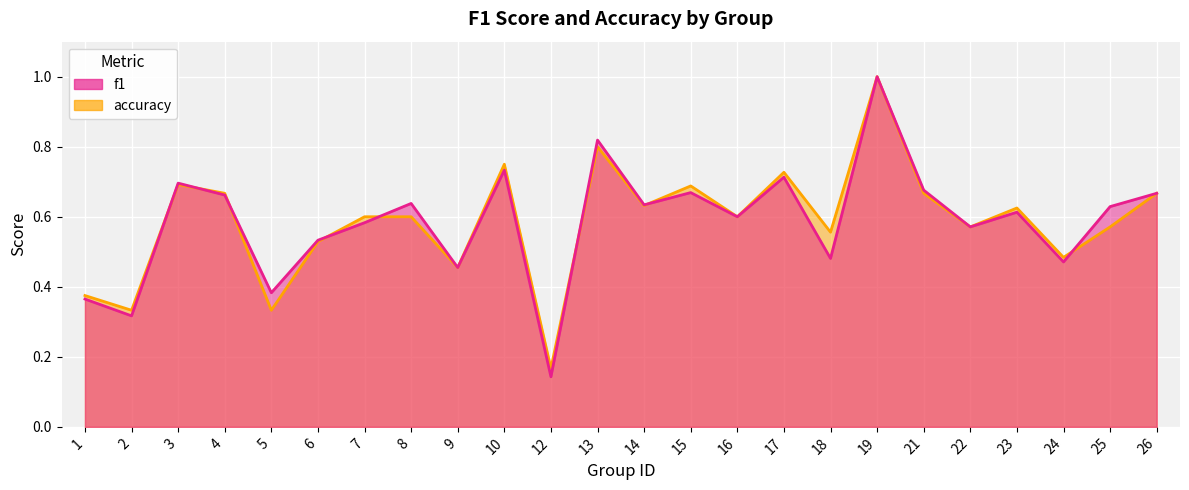

After their last crossing, which series has the higher values: accuracy or f1?

f1